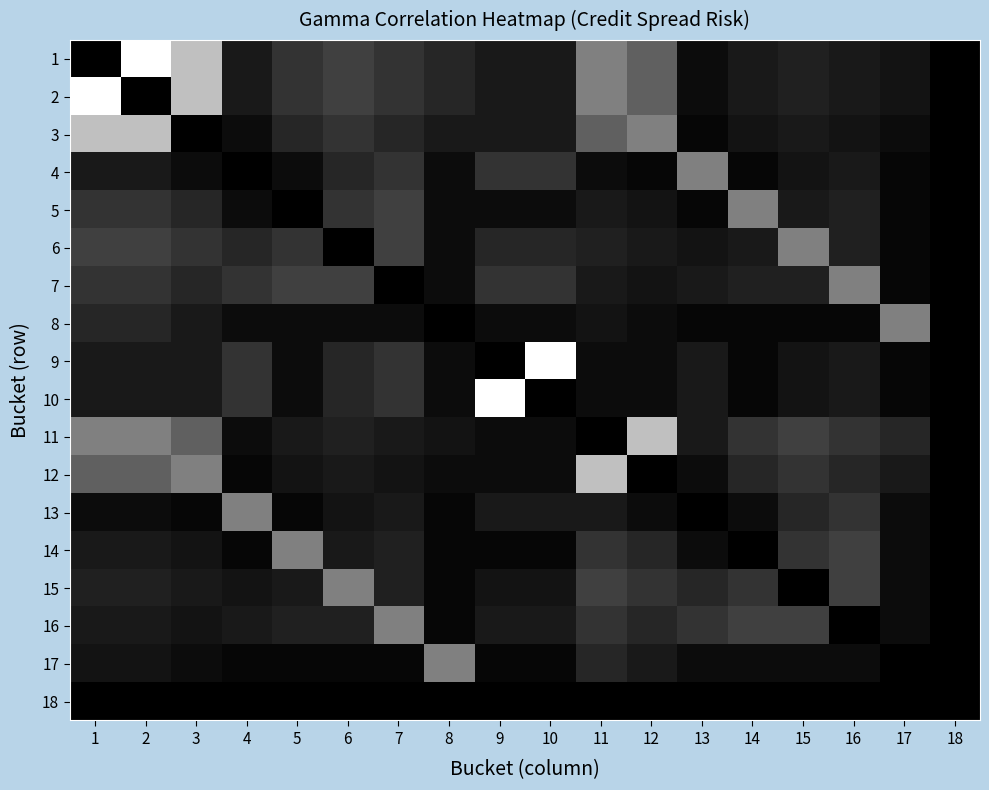

Rank the series at 10 from highest to lowest value.

9, 4, 7, 6, 1, 2, 3, 13, 16, 15, 5, 8, 11, 12, 14, 17, 10, 18